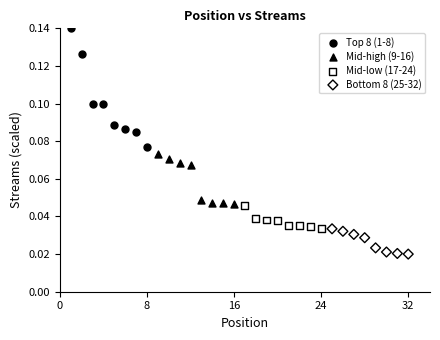

Which series reaches the maximum Y coordinate?

Top 8 (1-8)